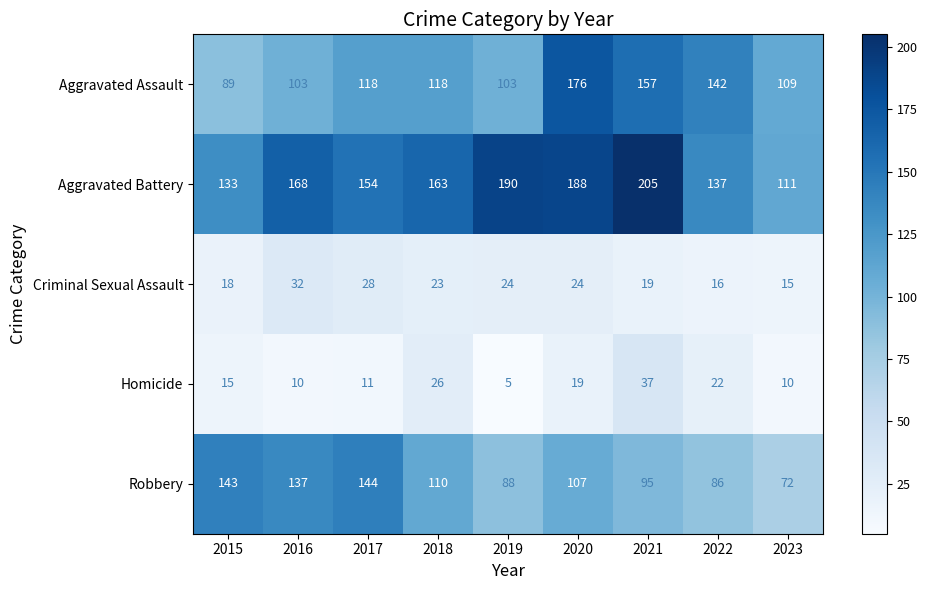

How many values in the Homicide series are below 15?

4